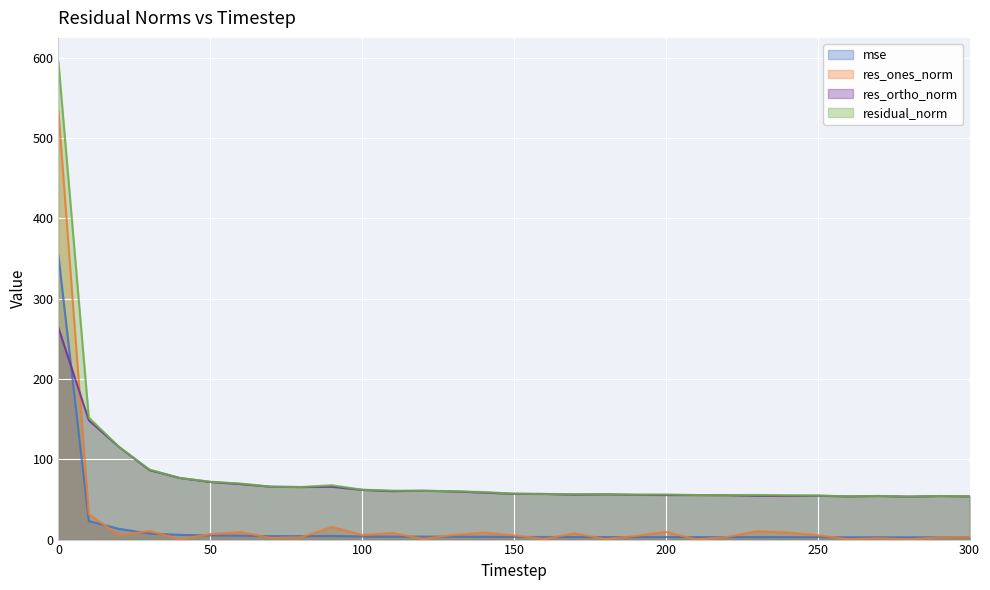

True or false: mse and residual_norm intersect in this chart.

False